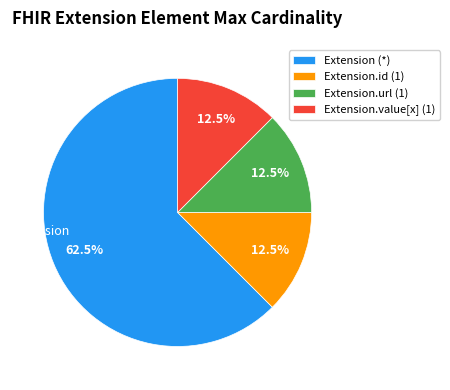

Which slice is the largest?

Extension (*)